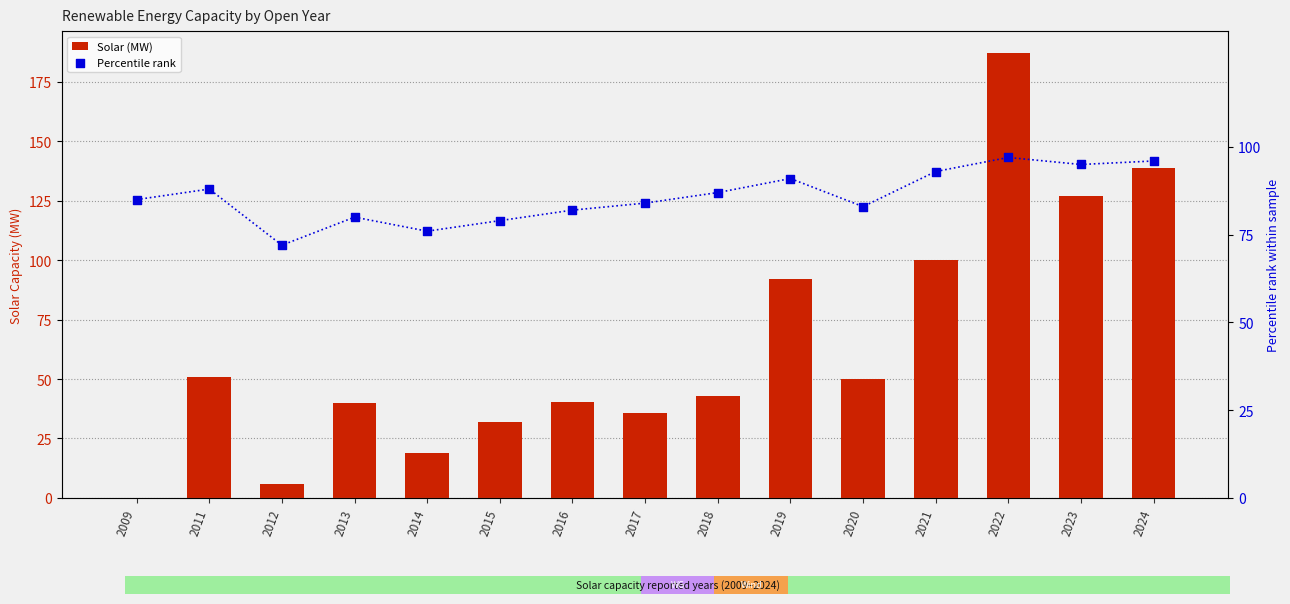

At how many categories does at least one series exceed 4?

15